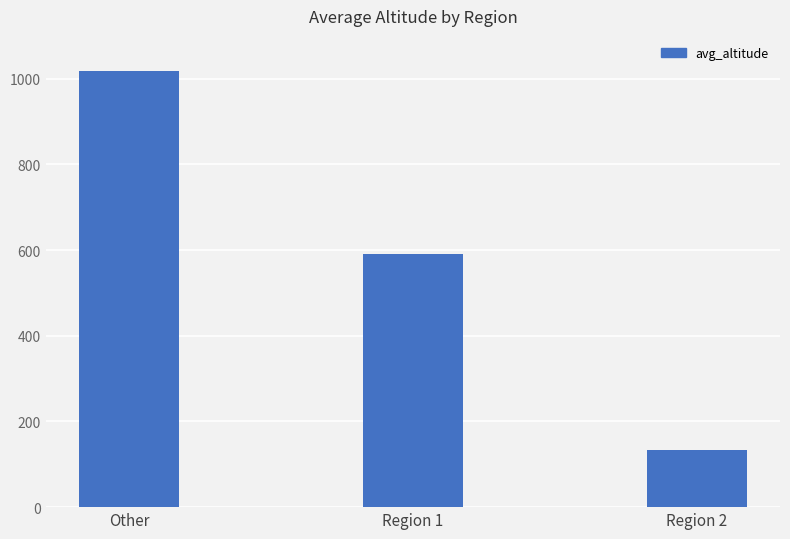

What is the smallest value displayed?

133.5